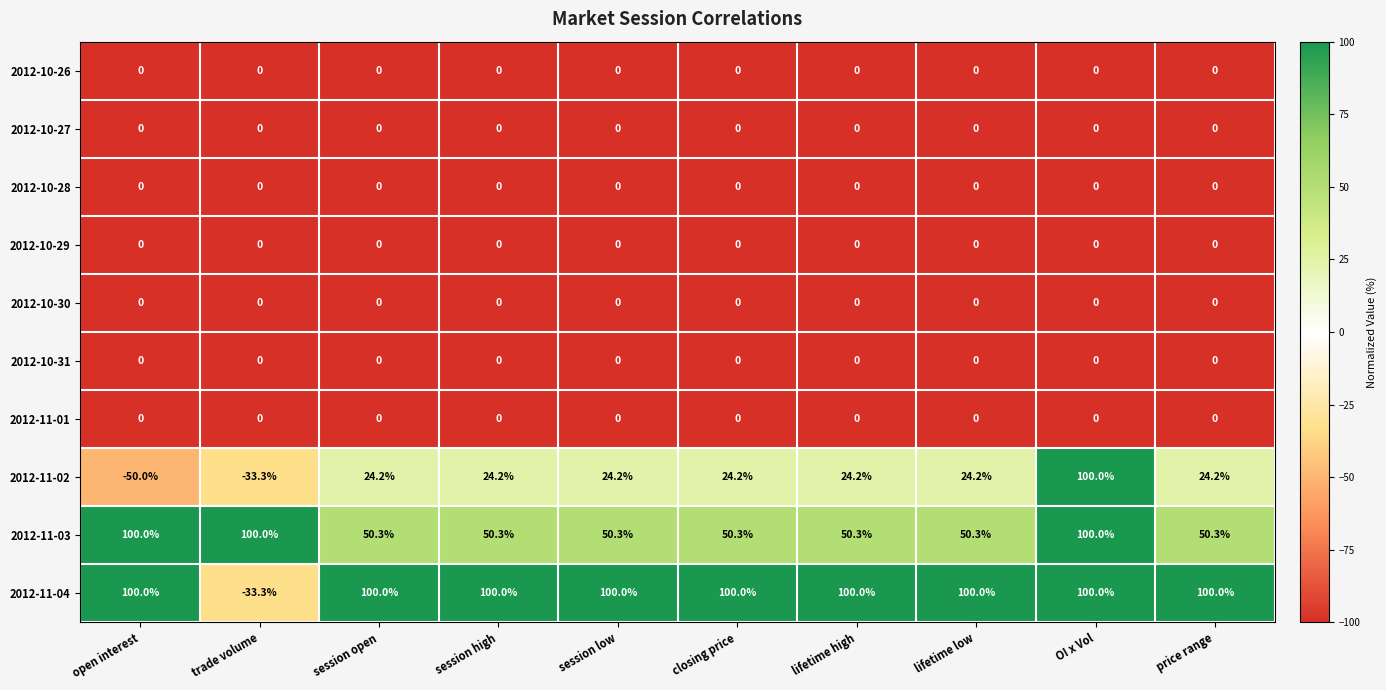

Is it true that 2012-10-31 equals 0.0 at price range?

True